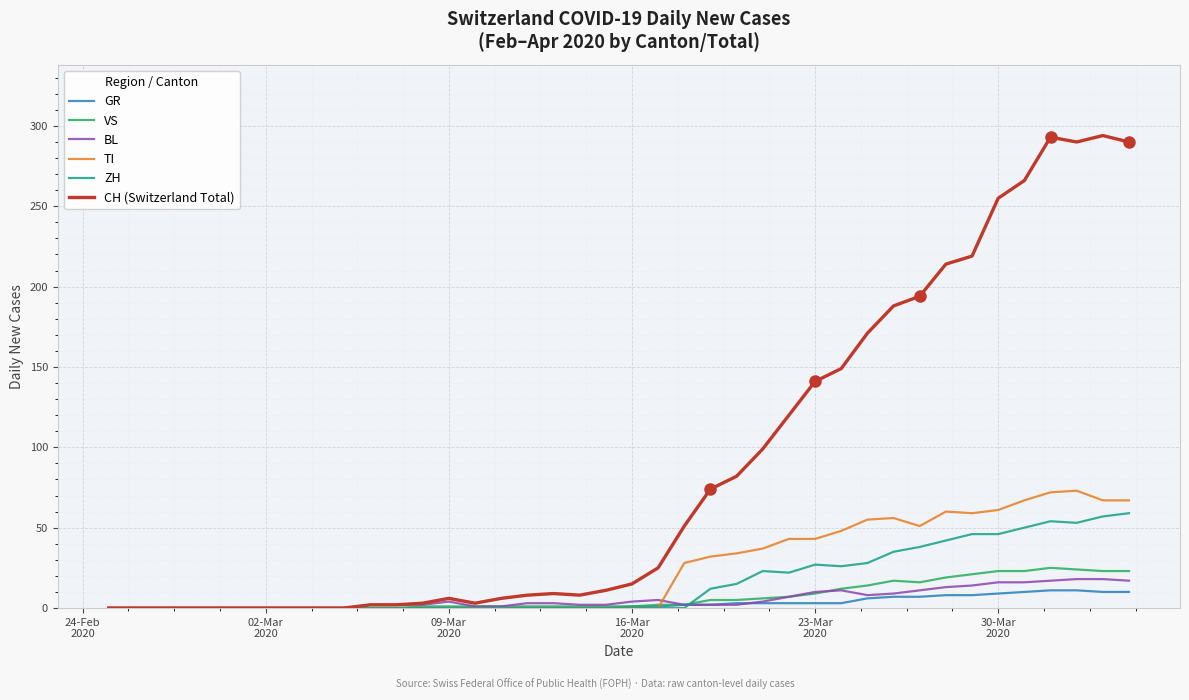

What is the highest value of the CH (Switzerland Total) series?

294